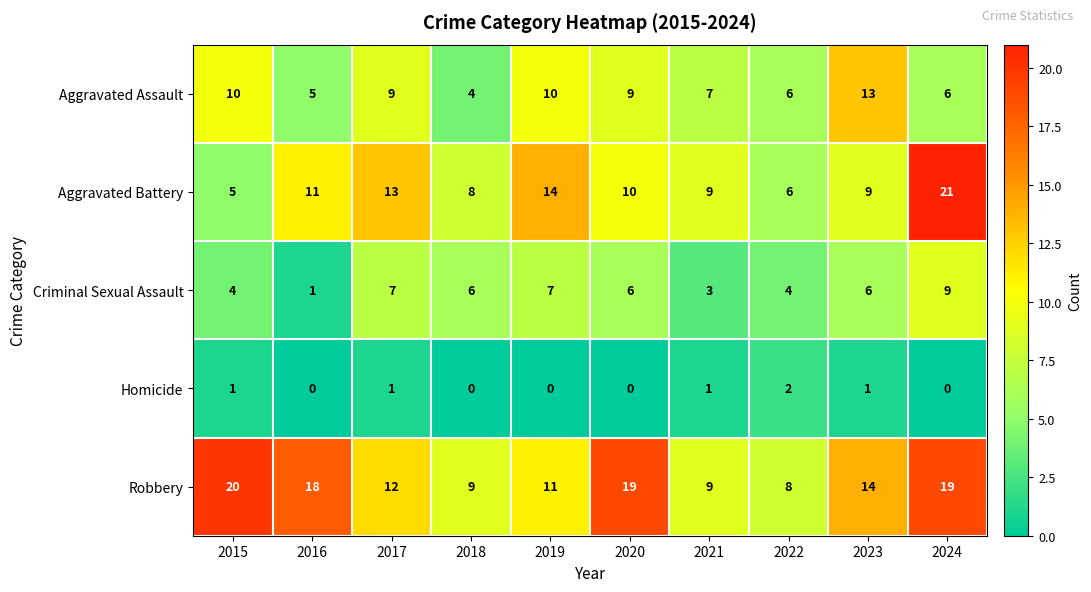

What is the greatest value displayed?

21